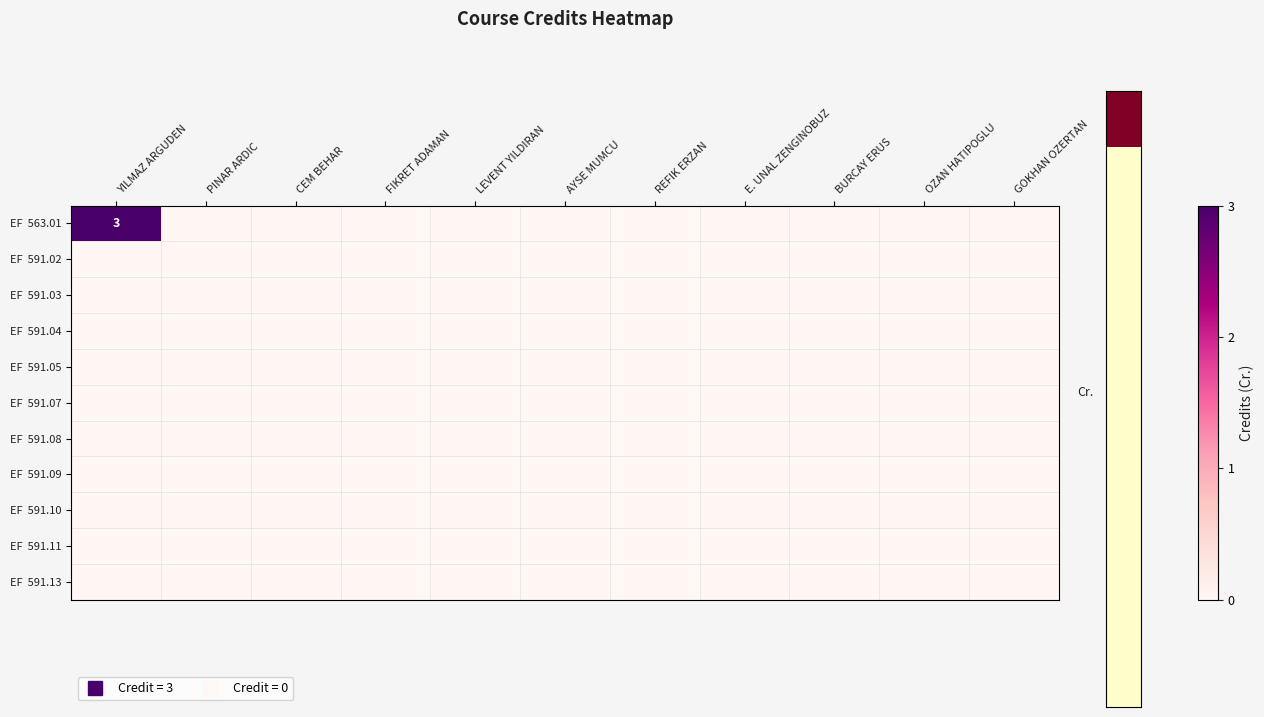

What is the difference between the EF 563.01 values at YILMAZ ARGUDEN and REFIK ERZAN?

3